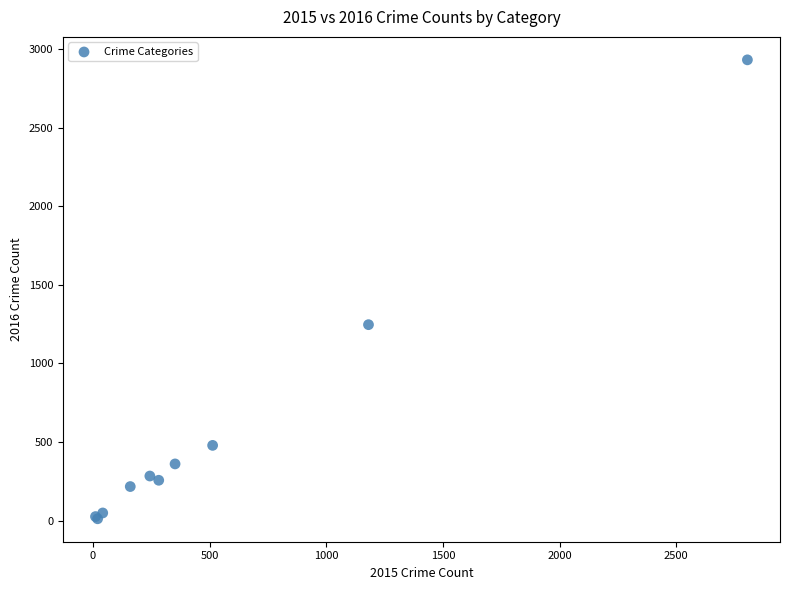

What Y value in the scatter plot is closest to 1472?

1247